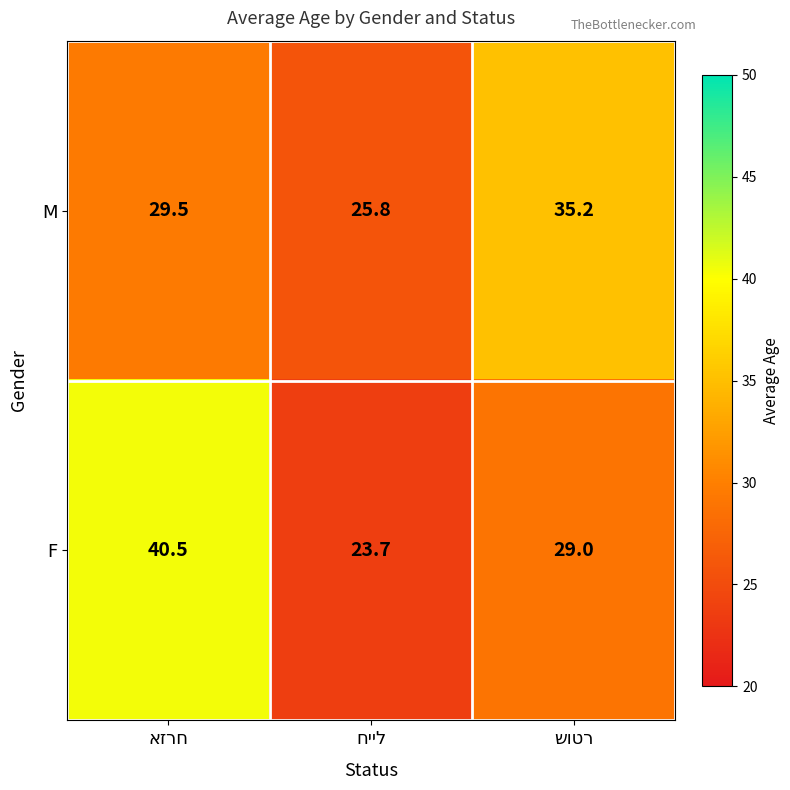

Reading left to right, what are all the values shown in this chart?

M: 29.5	25.8	35.2
F: 40.5	23.7	29.0